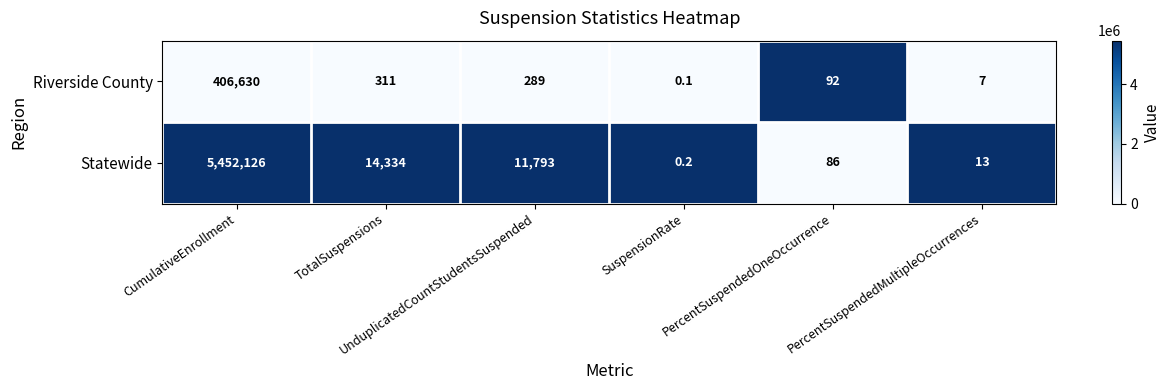

Which series has the largest total across all categories?

Statewide